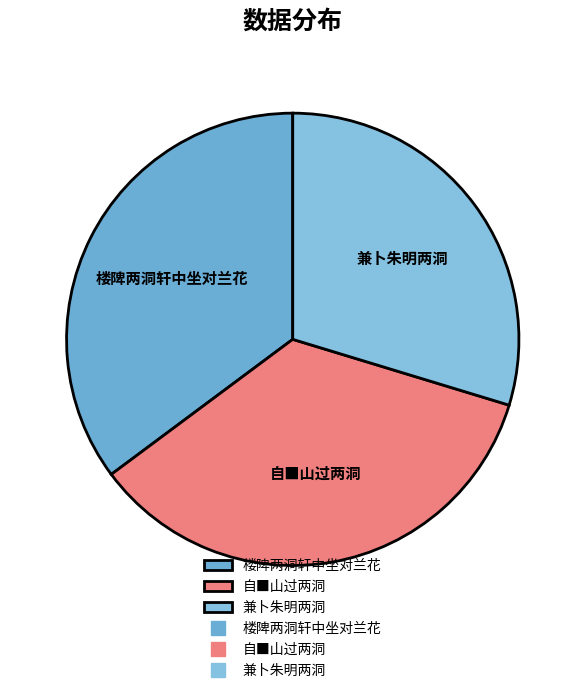

Do 楼陴两洞轩中坐对兰花 and 兼卜朱明两洞 together represent more than half of the pie?

Yes